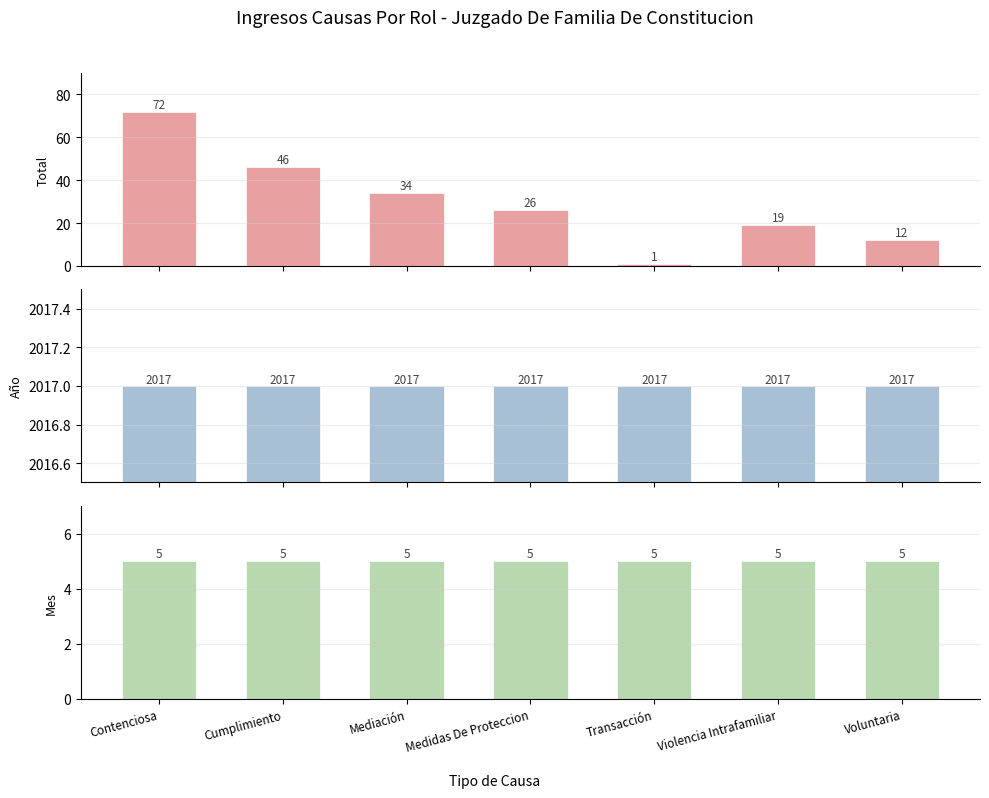

Between Contenciosa and Transacción, which series saw the biggest shift?

Total